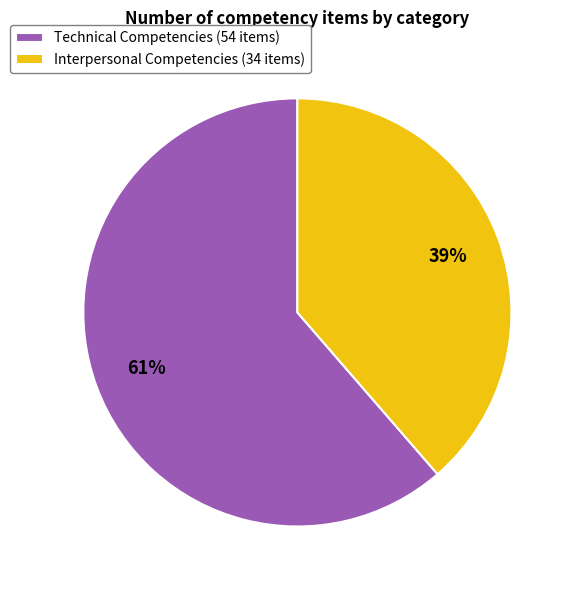

Which category accounts for the majority?

Technical Competencies (54 items)